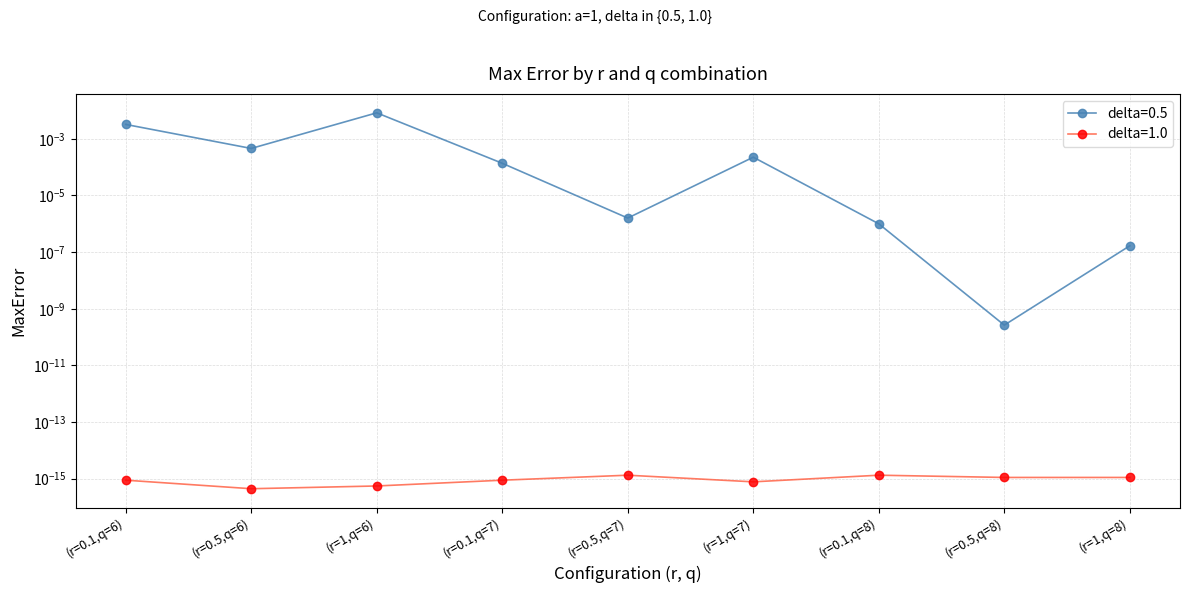

Is it true that the value at (r=0.5,q=8) is 0.0?

False